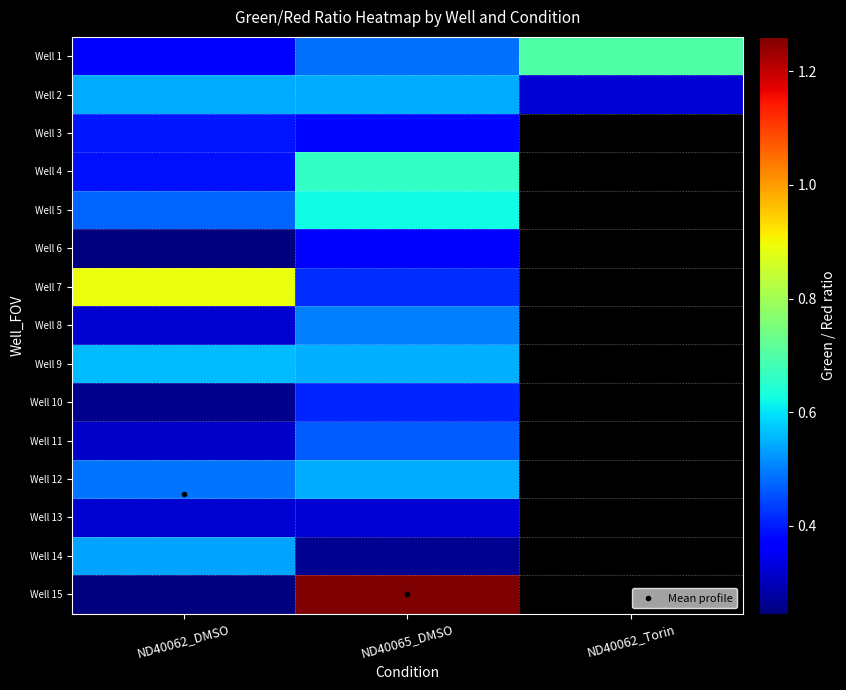

List the labels in order of Well 3 value, largest first.

ND40062_DMSO, ND40065_DMSO, ND40062_Torin